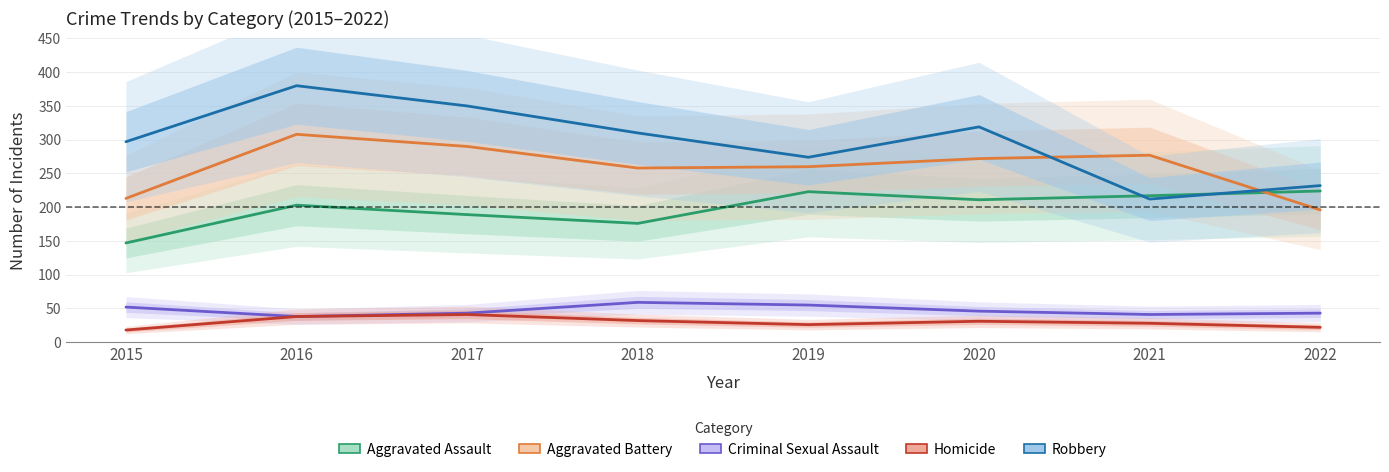

In Aggravated Assault, how many points are lower than both neighbors (excluding endpoints)?

2